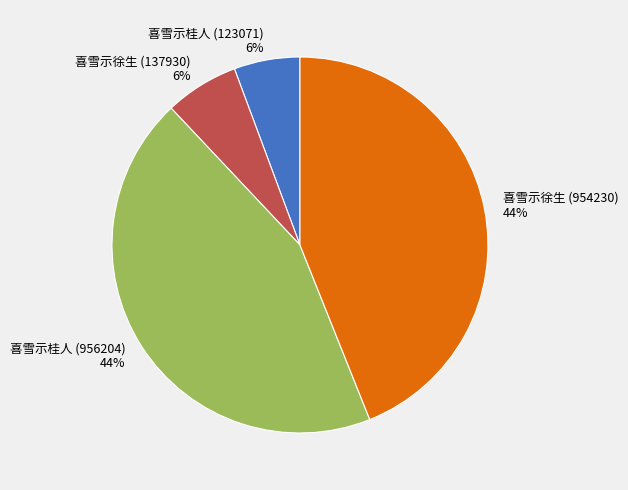

How many slices are in this pie chart?

4